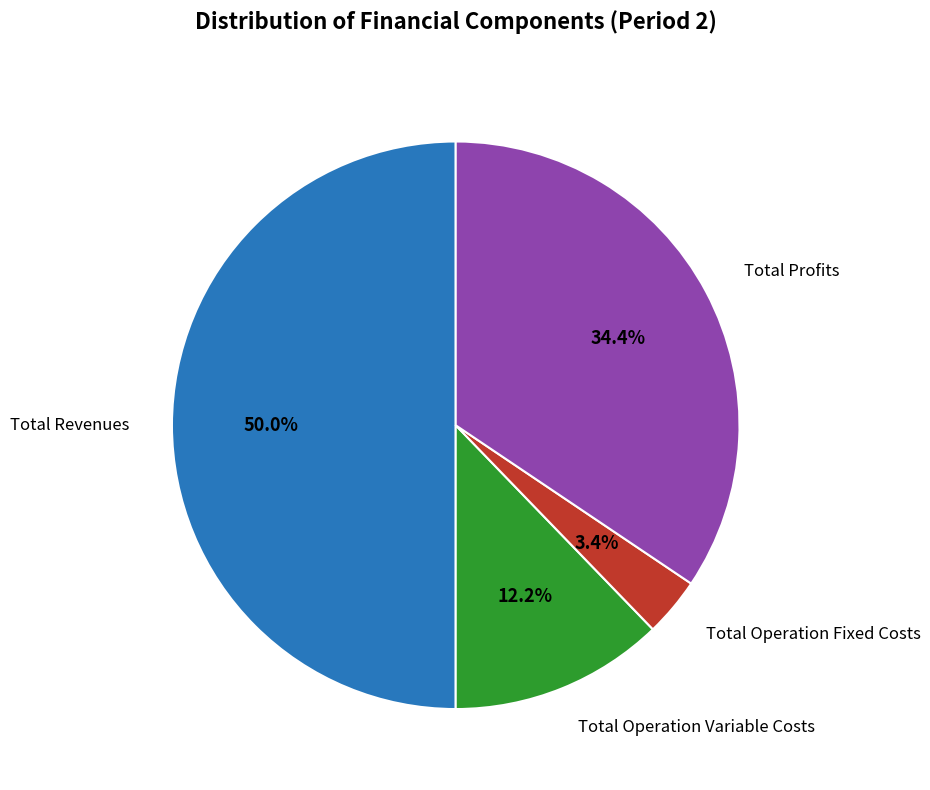

Which slice is the largest?

Total Revenues